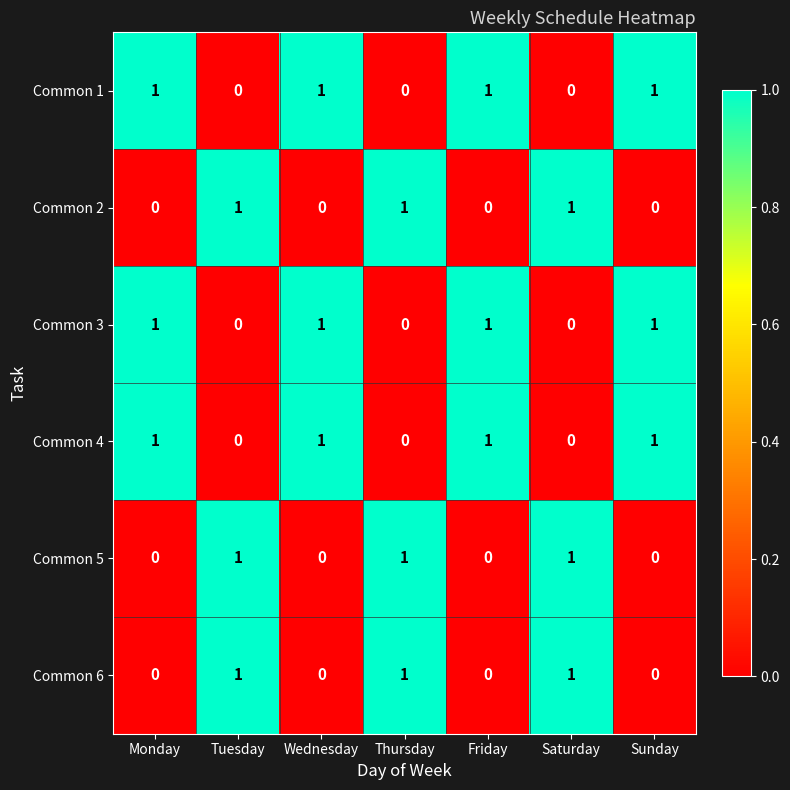

What is the total value across all series at Wednesday?

3